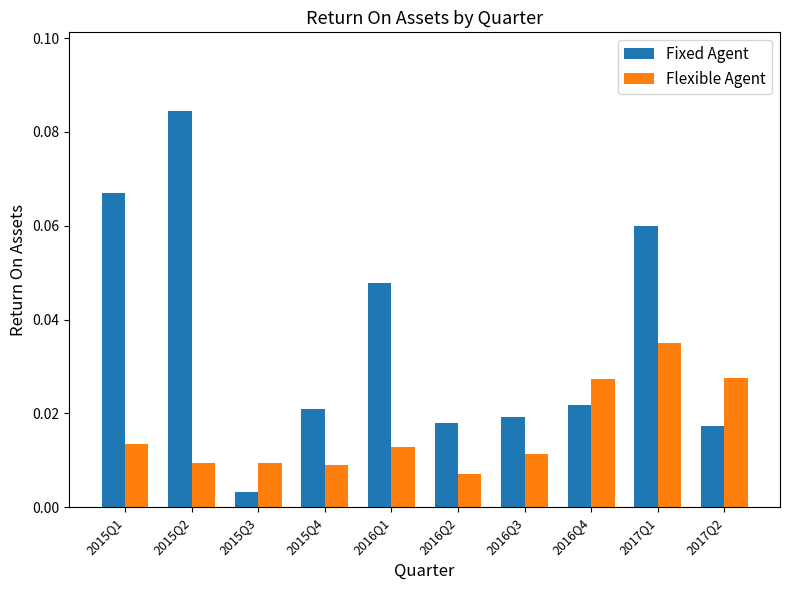

Which series changed the most between 2015Q1 and 2016Q4?

Fixed Agent